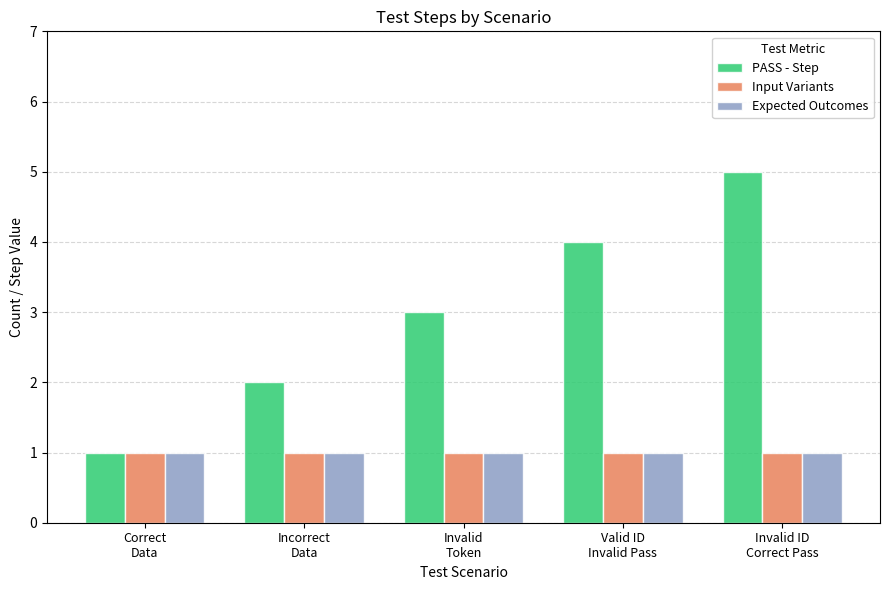

Reading left to right, what are all the values shown in this chart?

PASS - Step: 1	2	3	4	5
Input Variants: 1	1	1	1	1
Expected Outcomes: 1	1	1	1	1